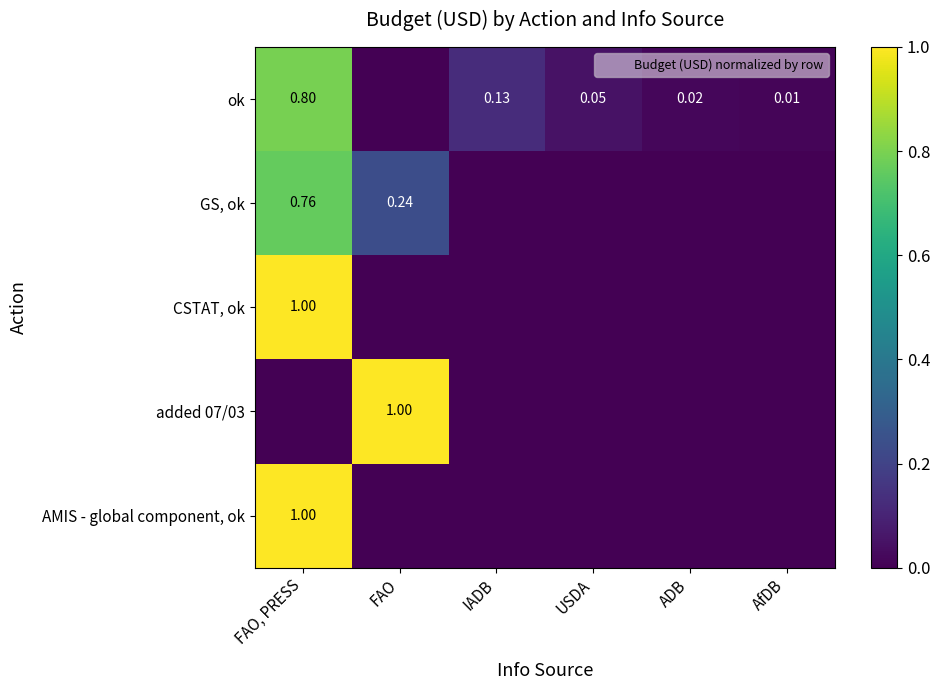

How many GS, ok values are between 0 and 1?

6